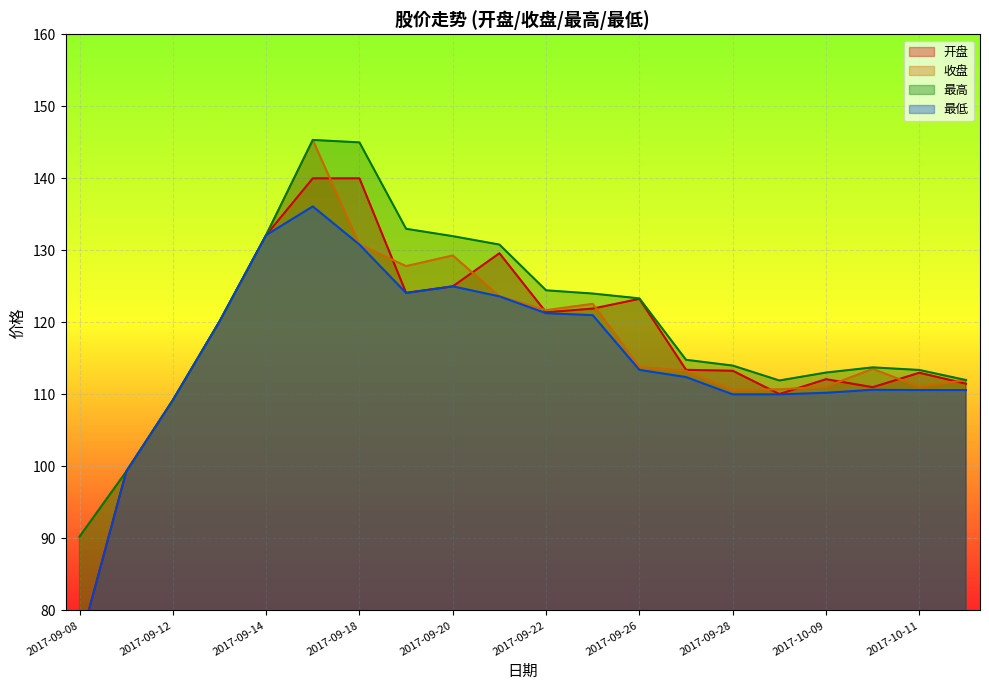

What is the difference between the second highest and second lowest values in the 最低 series?

32.9